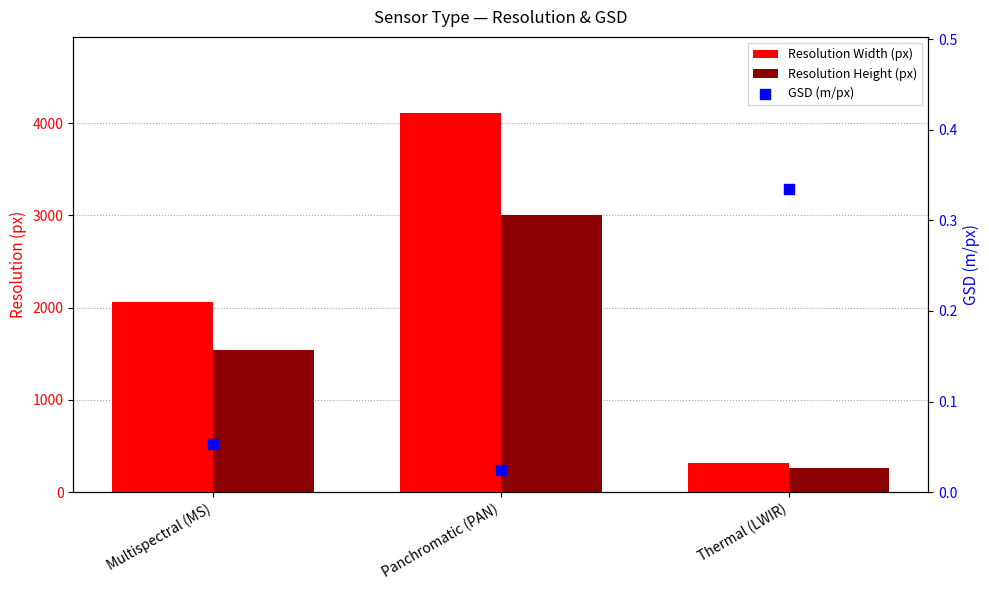

Is the value of Resolution Height (px) at Panchromatic (PAN) greater than the value of Resolution Width (px) at Thermal (LWIR)?

Yes